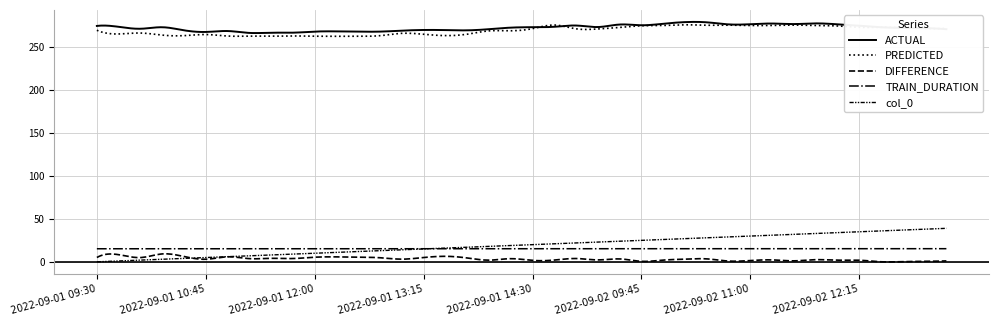

True or false: PREDICTED has more than 2 points higher than both neighbors.

True